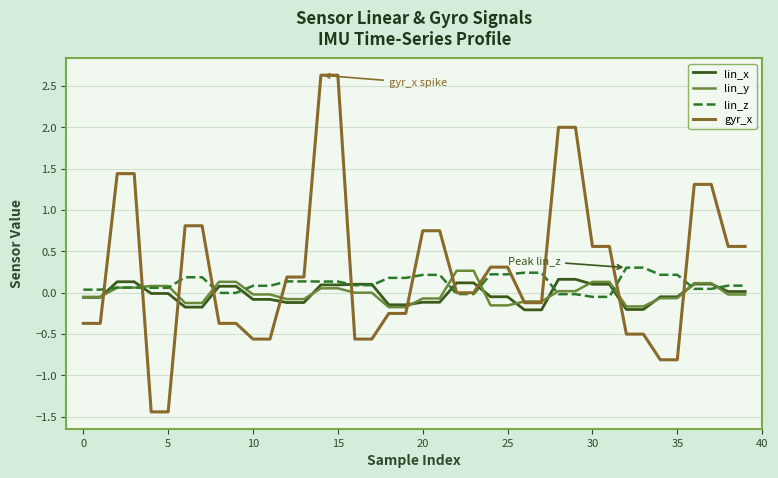

After their last crossing, which series has the higher values: lin_y or gyr_x?

gyr_x